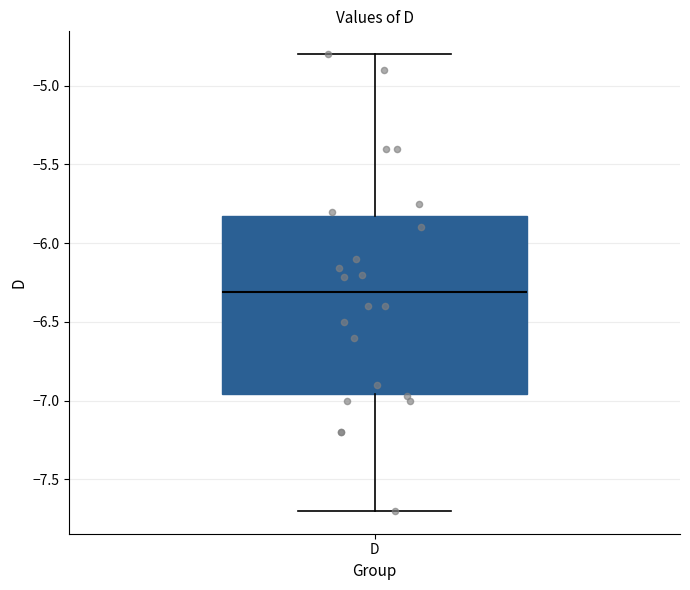

Transcribe this box plot: give where the median line is, the range the box spans, and where the two whiskers end, as read against the y-axis. The values are not printed on the chart, so give them approximately, as read against the axis.

median -6.30, box -6.95 to -5.80, whiskers -7.70 to -4.80